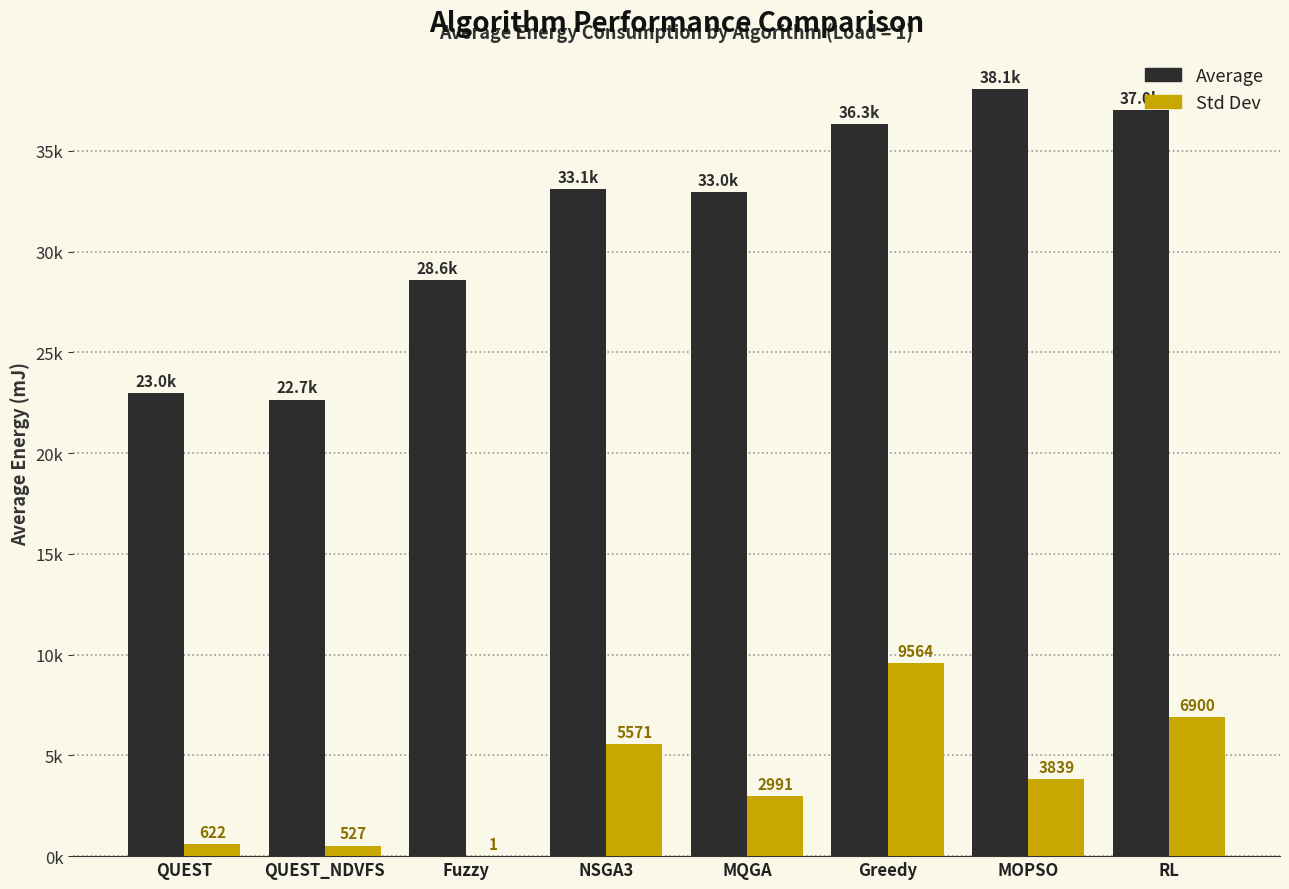

Is the value of Average at NSGA3 greater than the value of Std Dev at NSGA3?

Yes